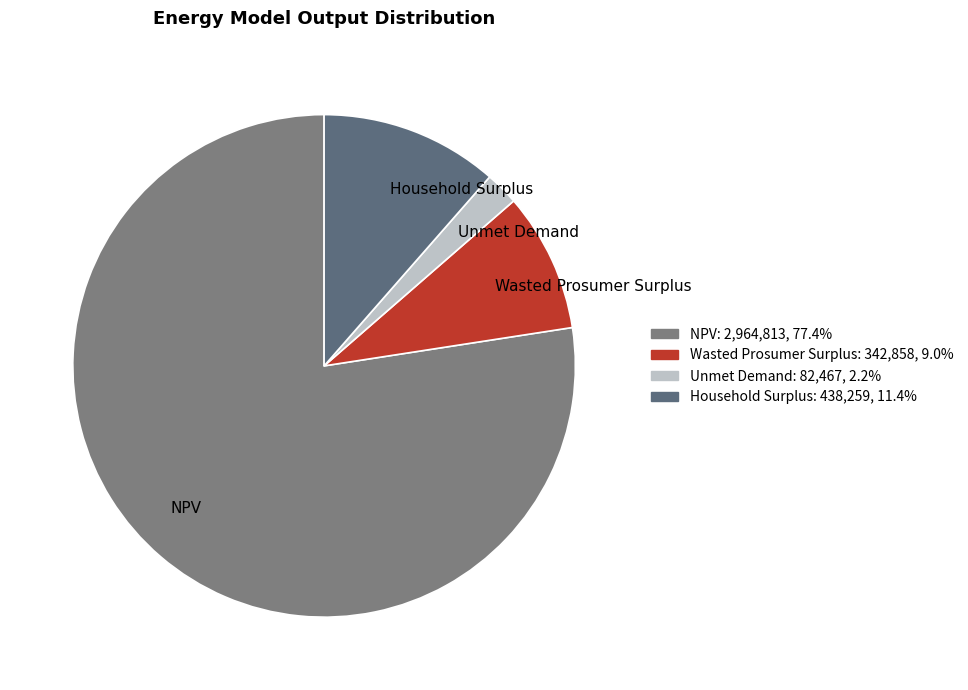

Does any single category account for the majority?

Yes